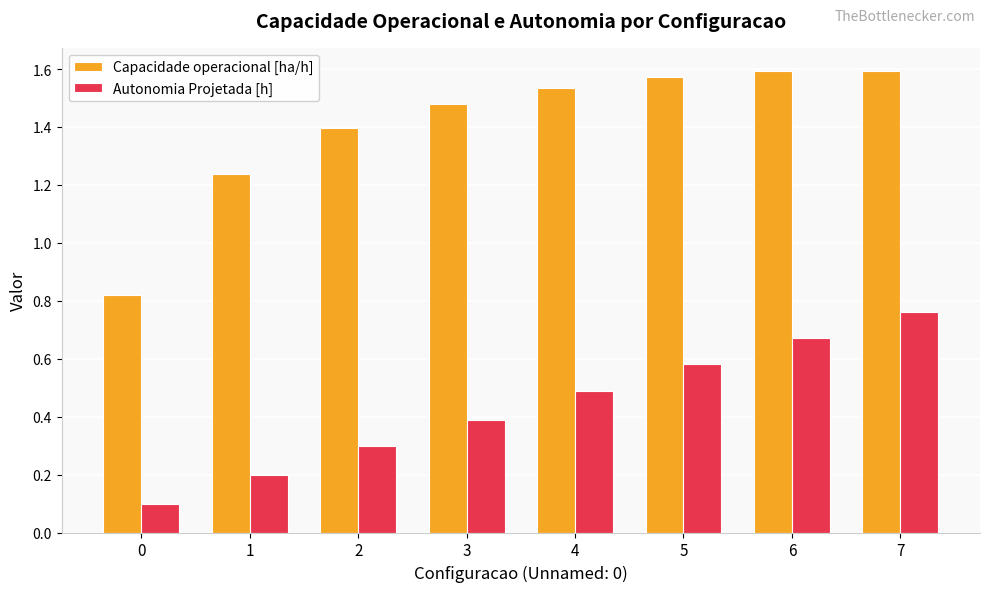

What is the difference between the highest and lowest values at 2?

1.1